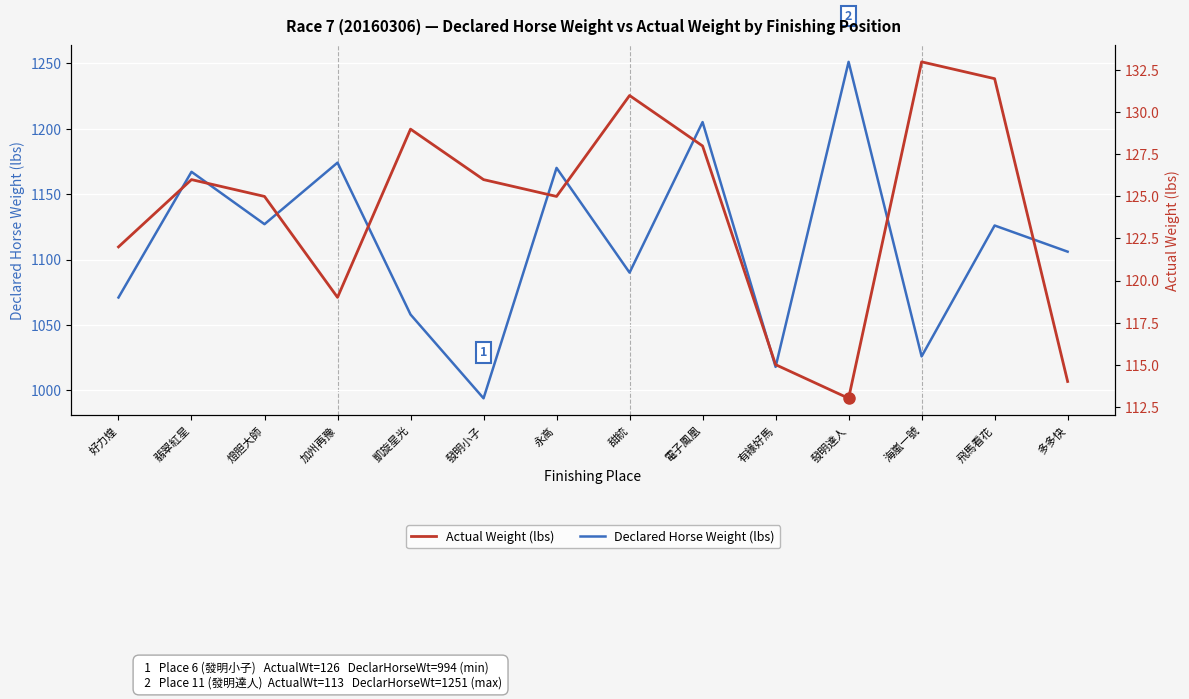

What is the spread (max minus min) of values at 加州再豫?

1055